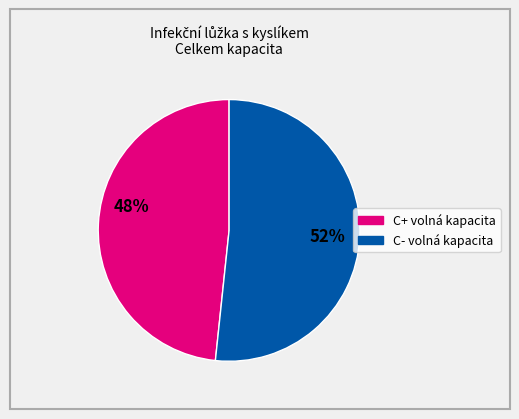

Does any single category account for the majority?

Yes